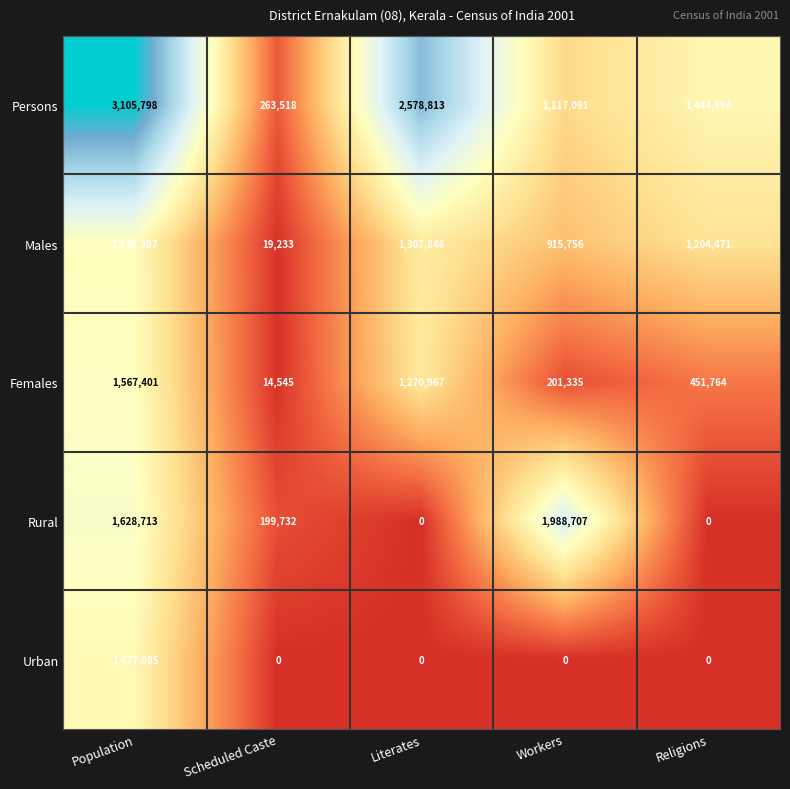

What value does the Persons series have at Population?

3105798